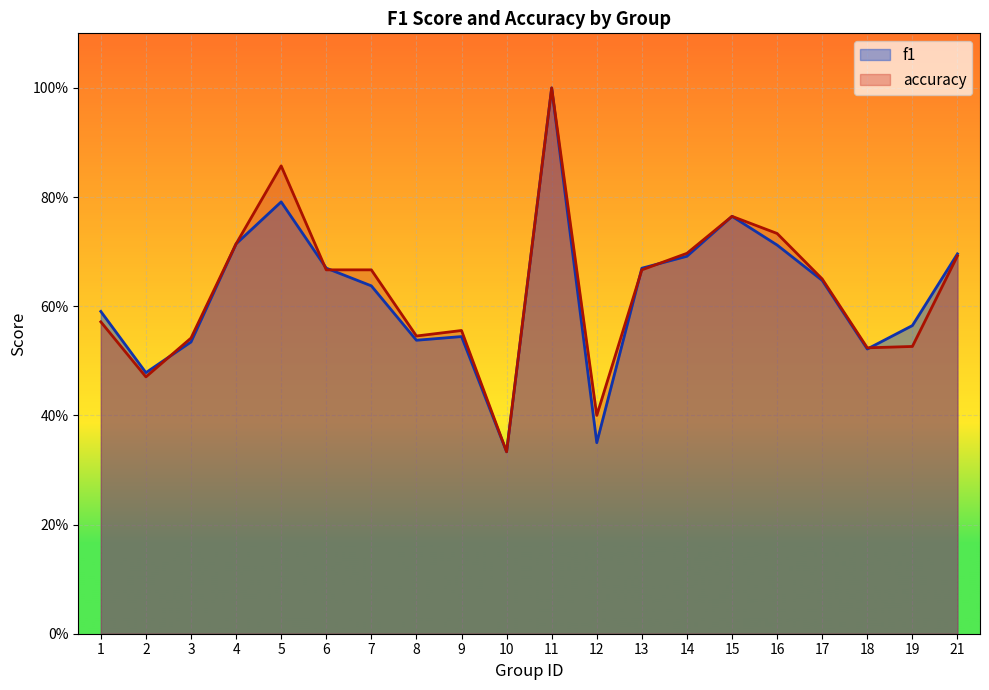

In f1, how many points are lower than both neighbors (excluding endpoints)?

5